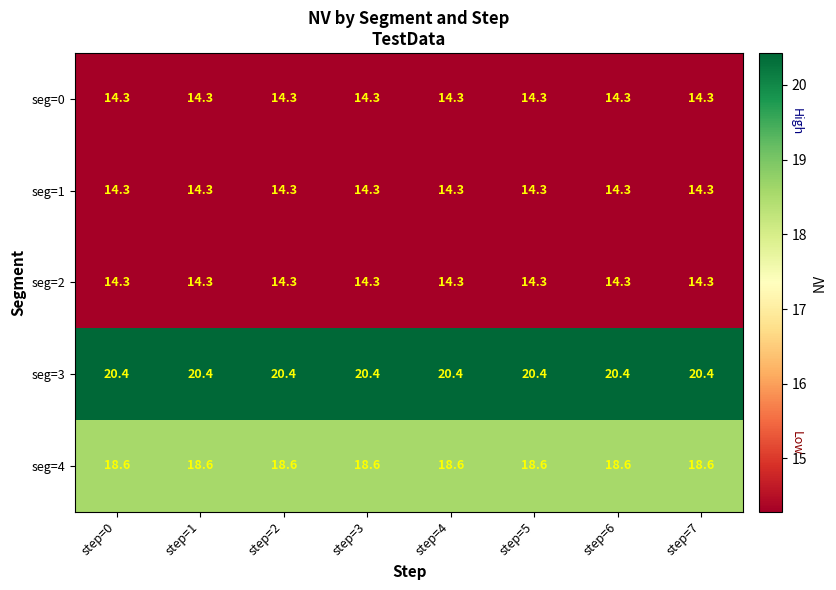

What is the difference between the highest and lowest values at step=7?

6.1